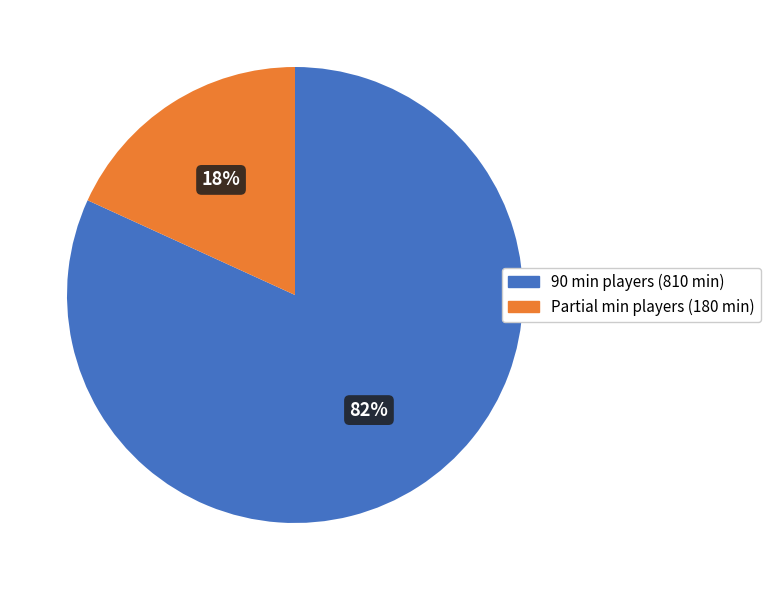

Rank the categories by value from lowest to highest.

Partial min players (180 min), 90 min players (810 min)